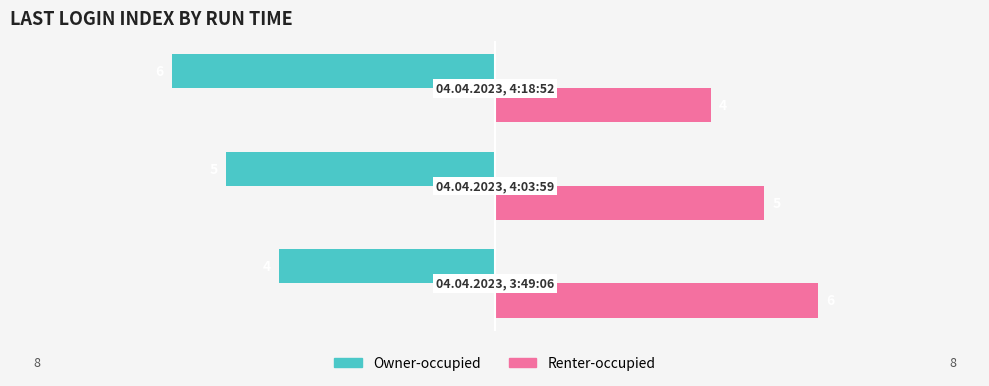

Rank the series by their maximum value, from highest to lowest.

Renter-occupied, Owner-occupied